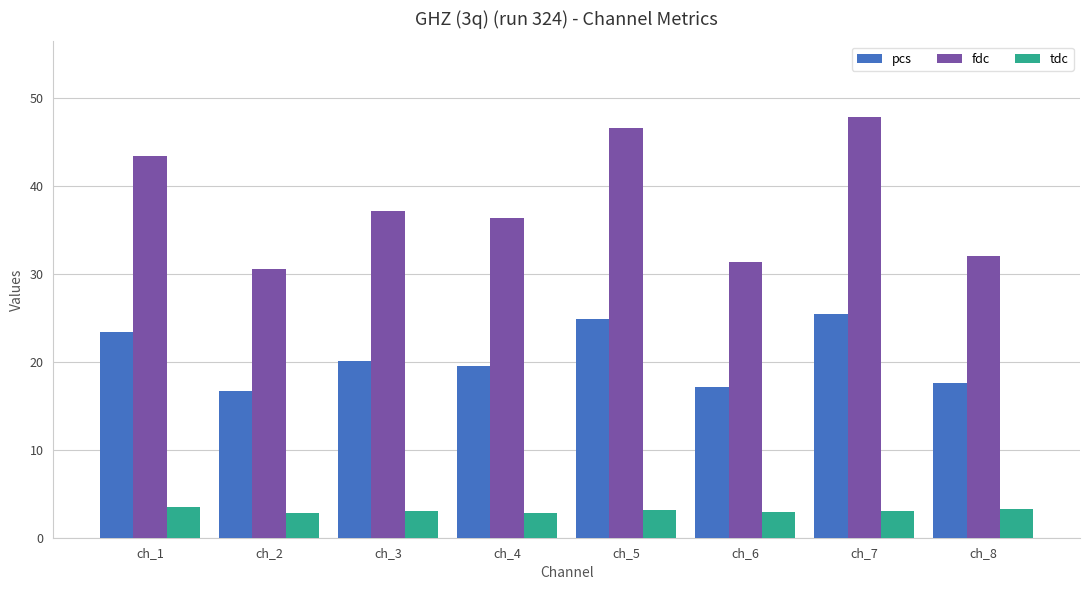

Is it true that pcs equals 10.6 at ch_3?

False